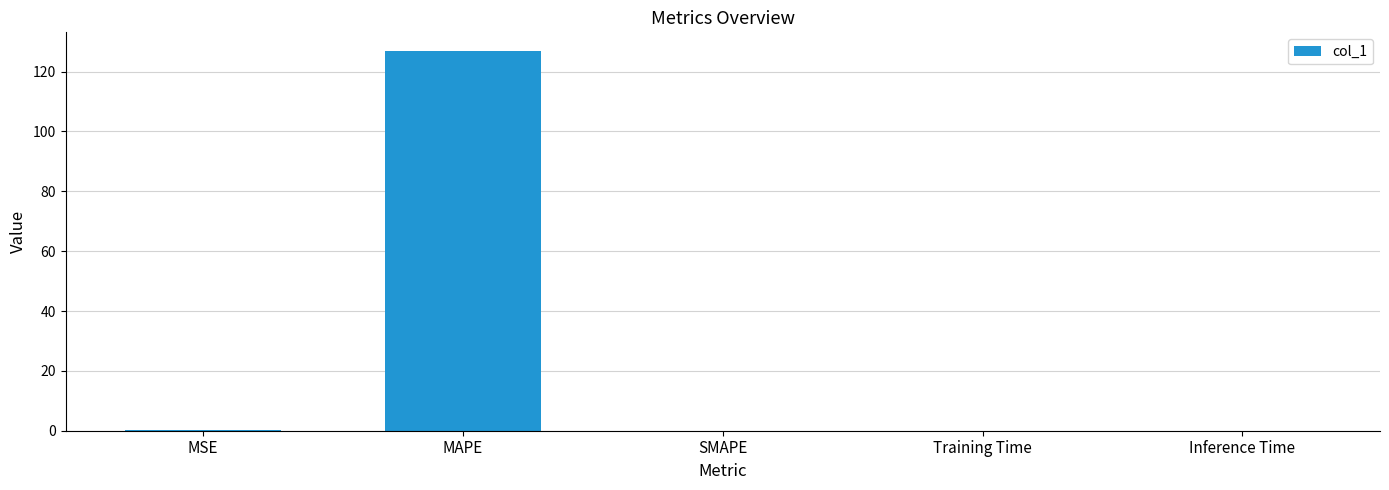

What is the change in value from MSE to SMAPE?

-0.1